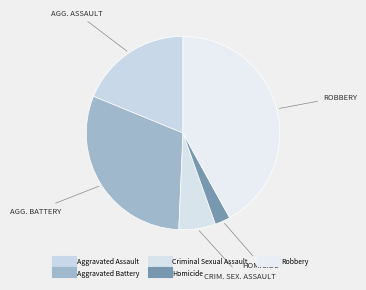

True or false: Criminal Sexual Assault accounts for 1% of the total.

False